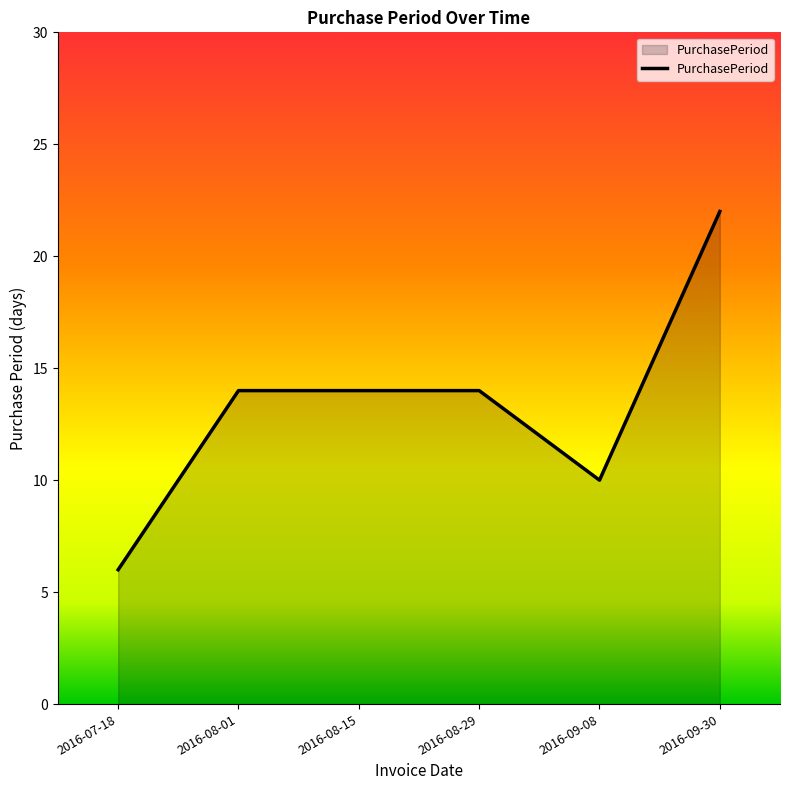

What is the maximum value shown in the chart?

22